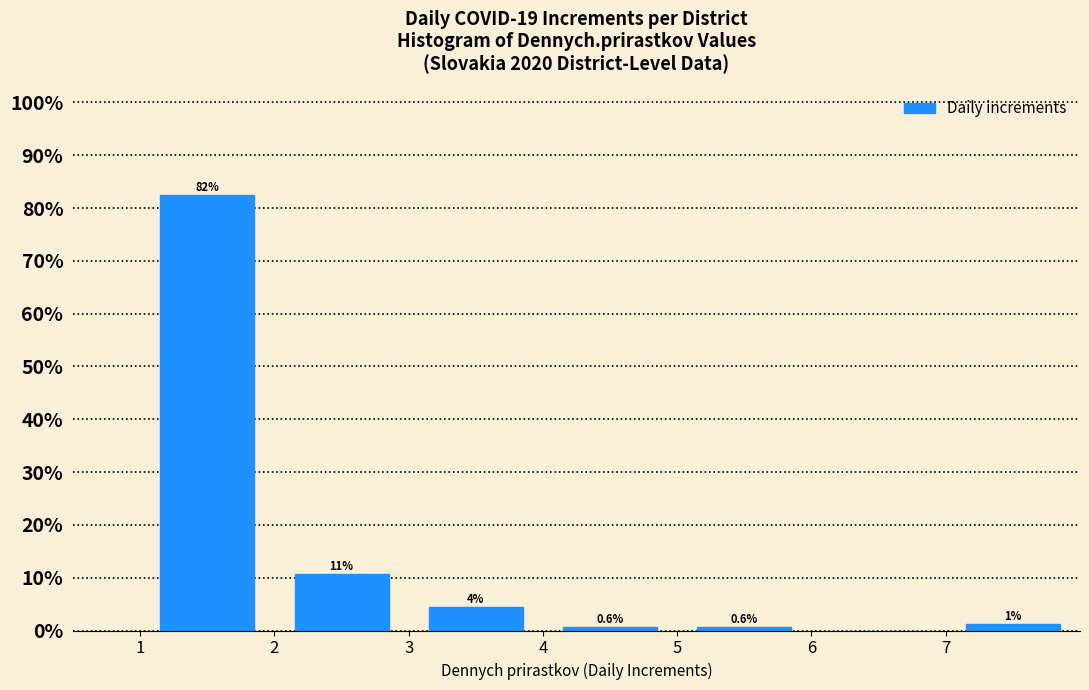

Which range on the x-axis has the tallest bar?

1 to 2